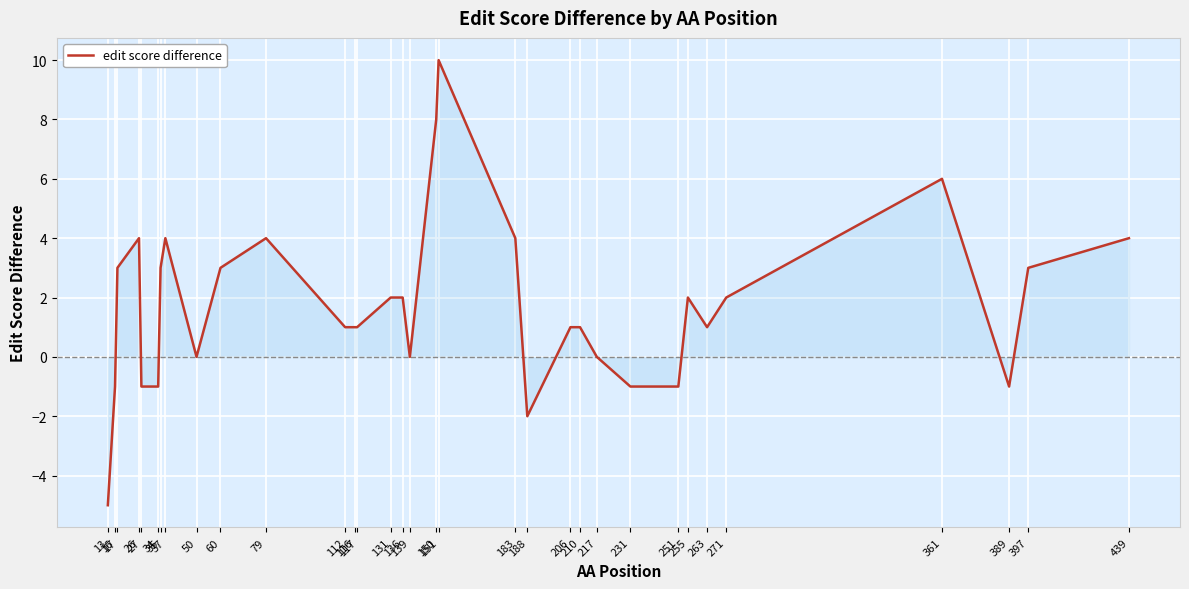

What is the average value?

2